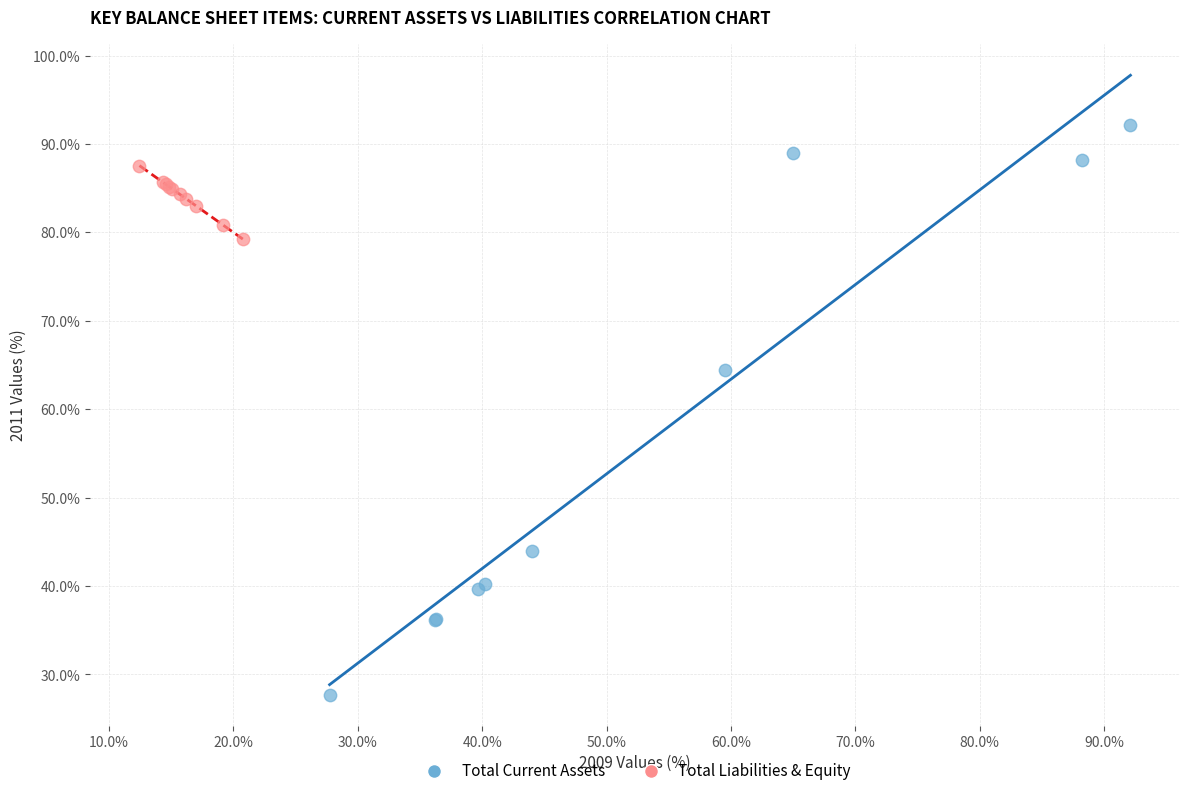

Which series contains the highest Y value?

Total Current Assets